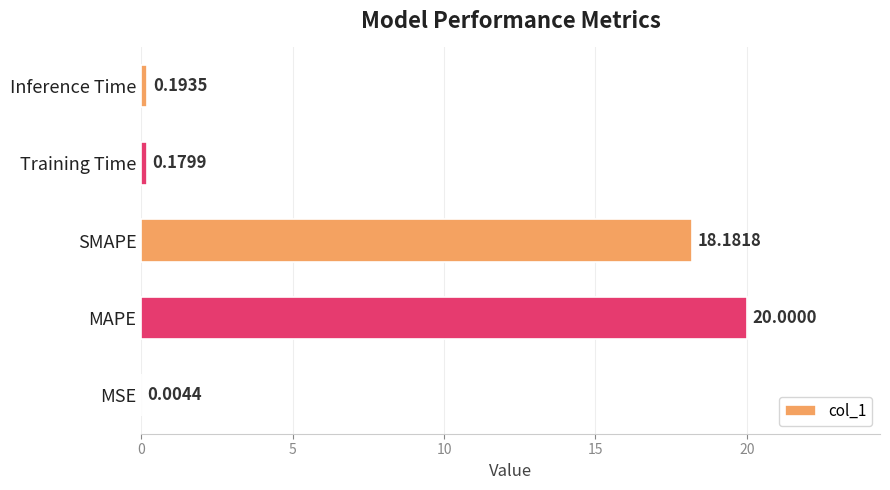

What is the sum of the values at MAPE and Inference Time?

20.2